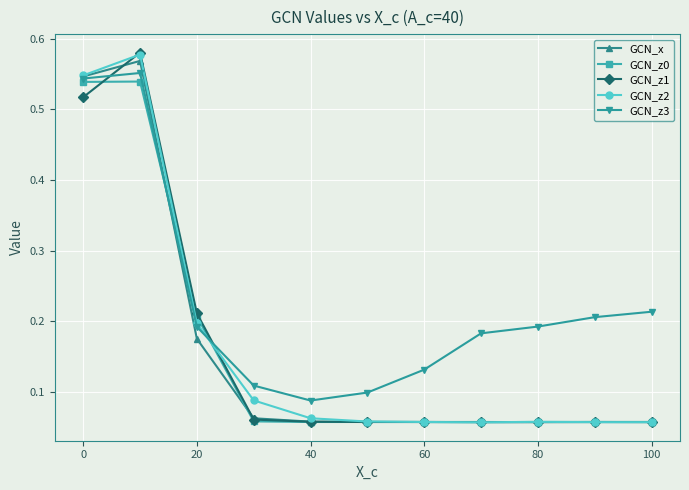

True or false: GCN_z0 has more than 0 interior local peaks.

True